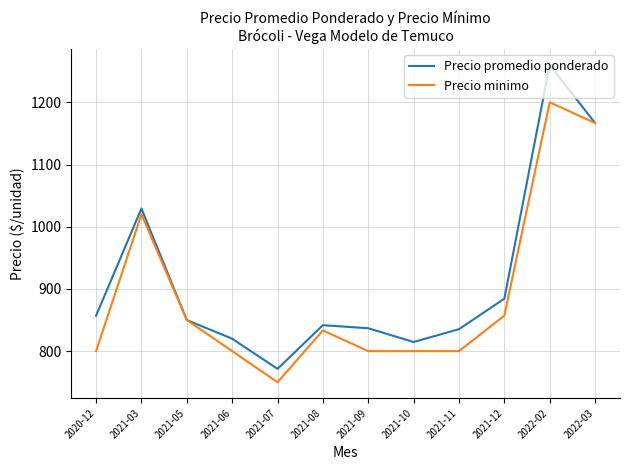

At which category does Precio promedio ponderado reach its first local valley?

2021-07